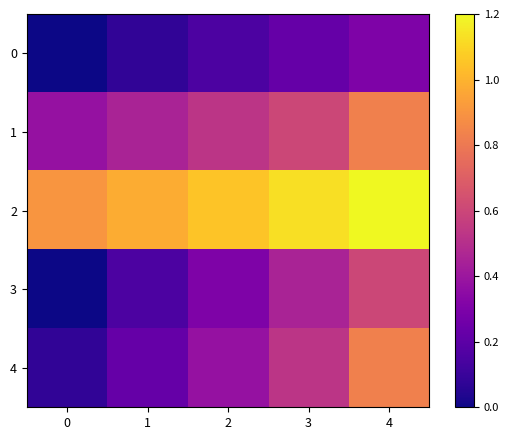

Between 0 and 2, which series saw the biggest shift?

3